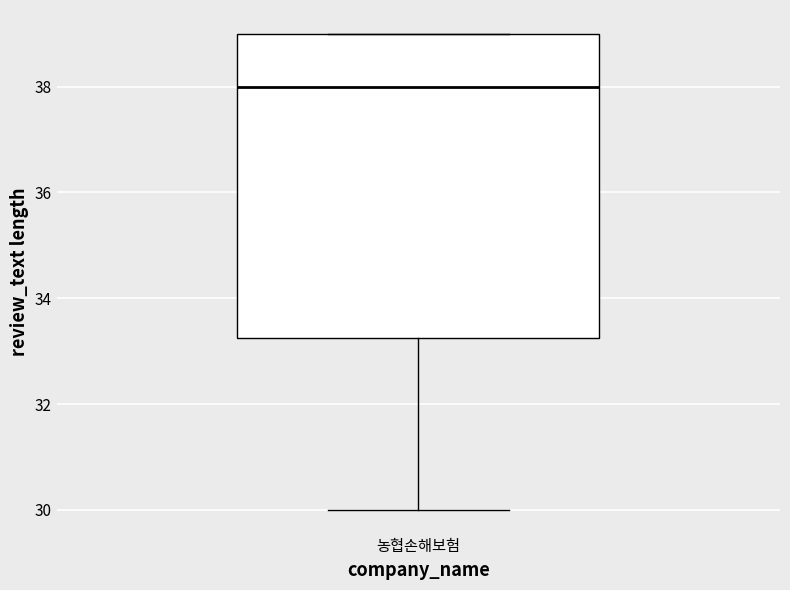

Where does the median line of the box for 농협손해보험 sit on the y-axis? The values are not printed on the chart, so give them approximately, as read against the axis.

38.0